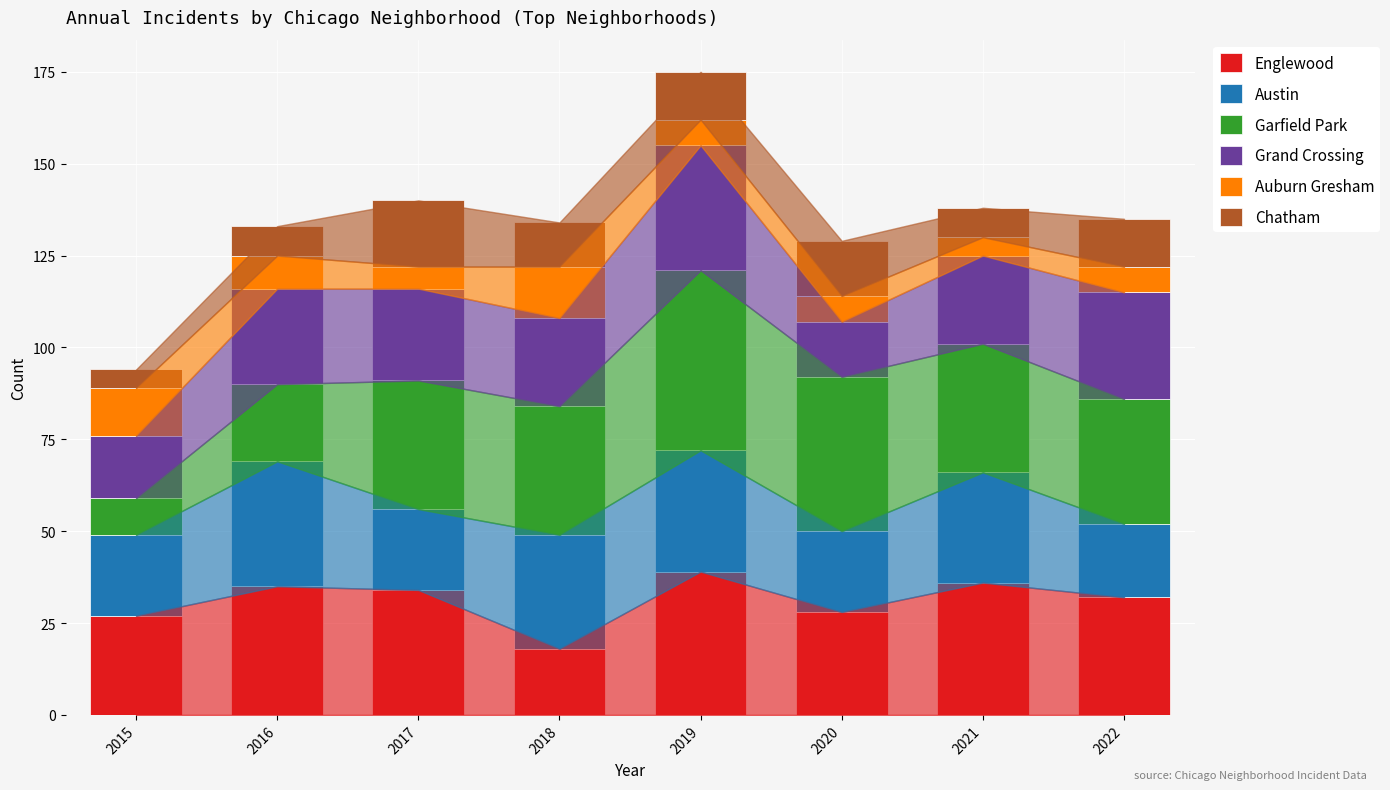

How many bars are there in total?

8